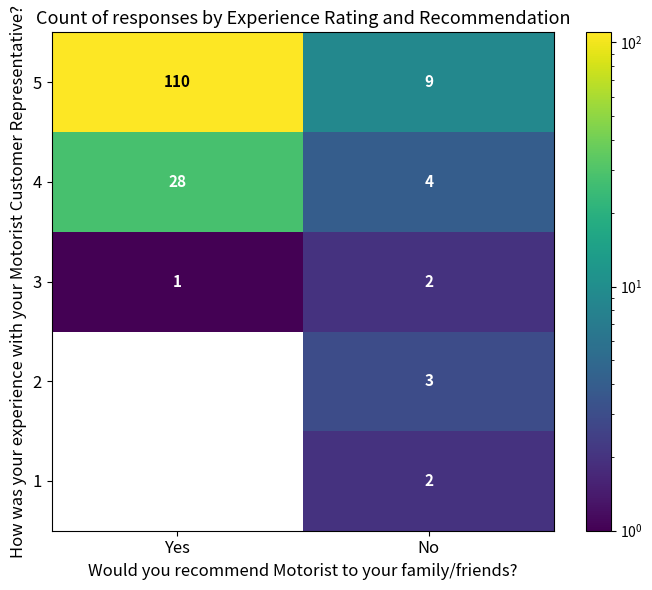

What is the sum of all 3 values?

3